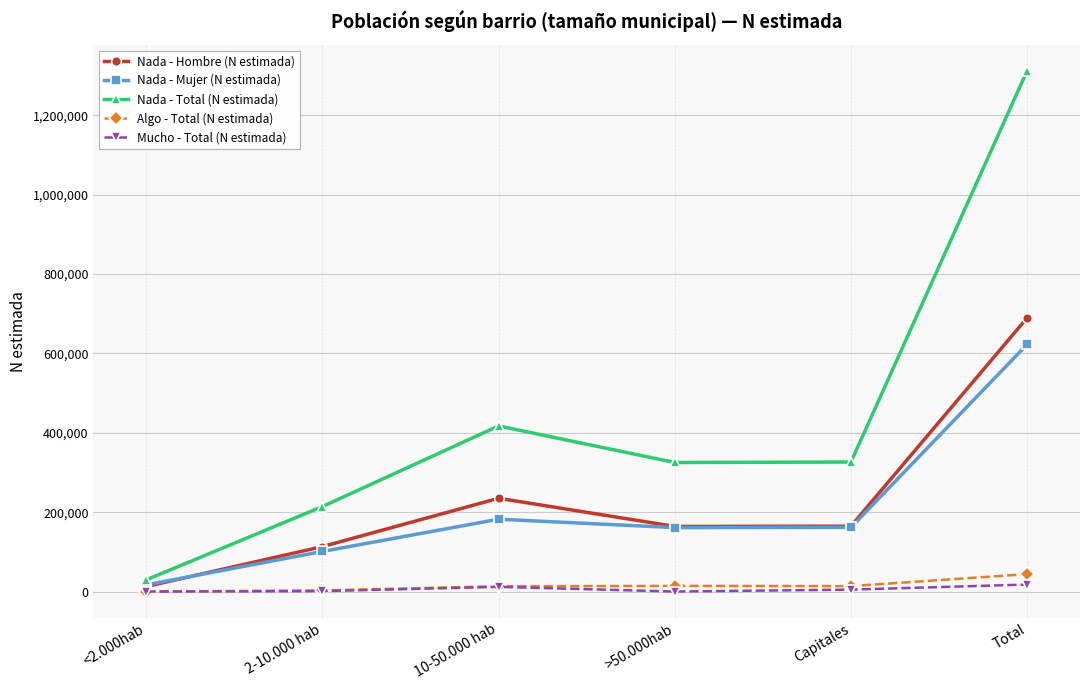

What is the approximate value of Algo - Total (N estimada) at >50.000hab, to the nearest 100?

14200